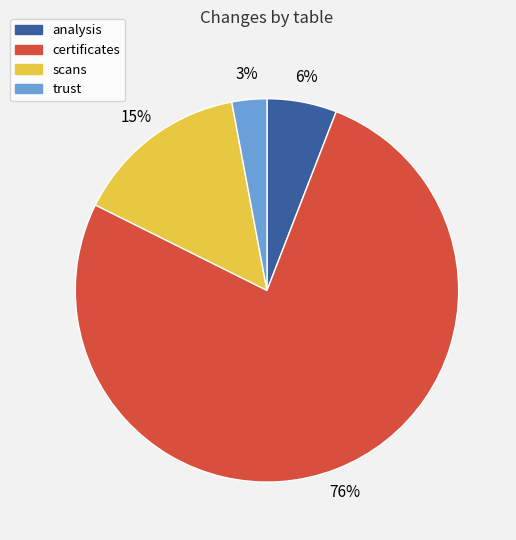

The scans slice represents 1% of the pie. True or false?

False